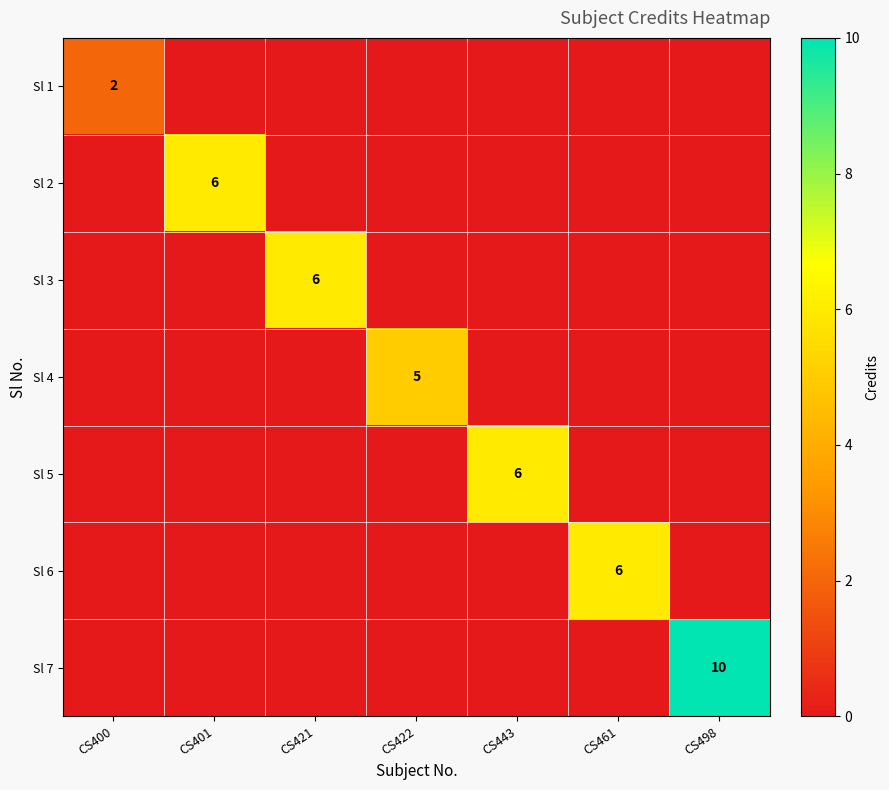

True or false: Sl 4 has a value of 9 at CS422.

False